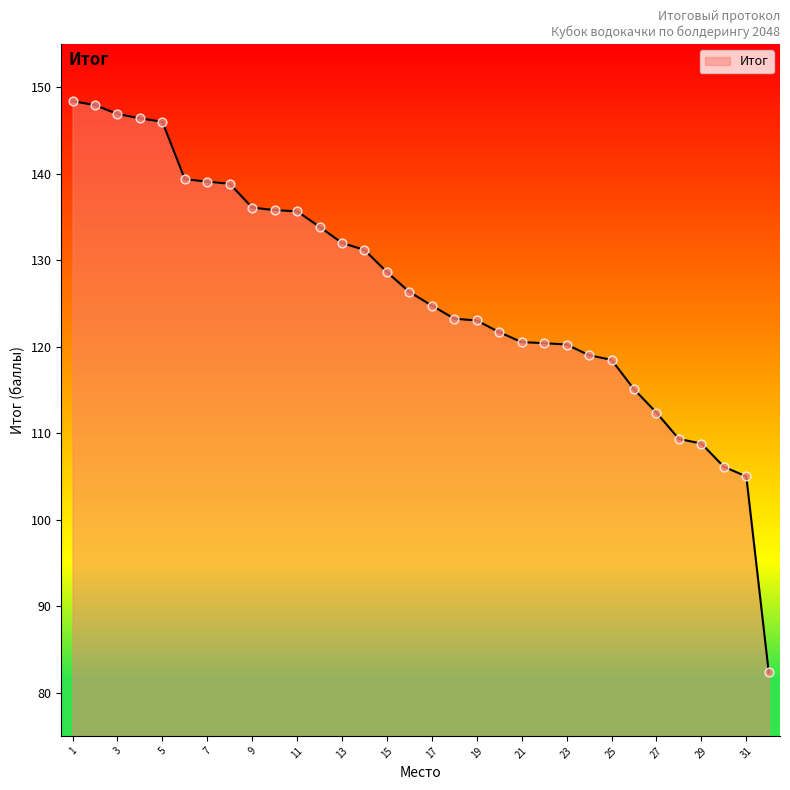

What is the smallest value displayed?

82.3